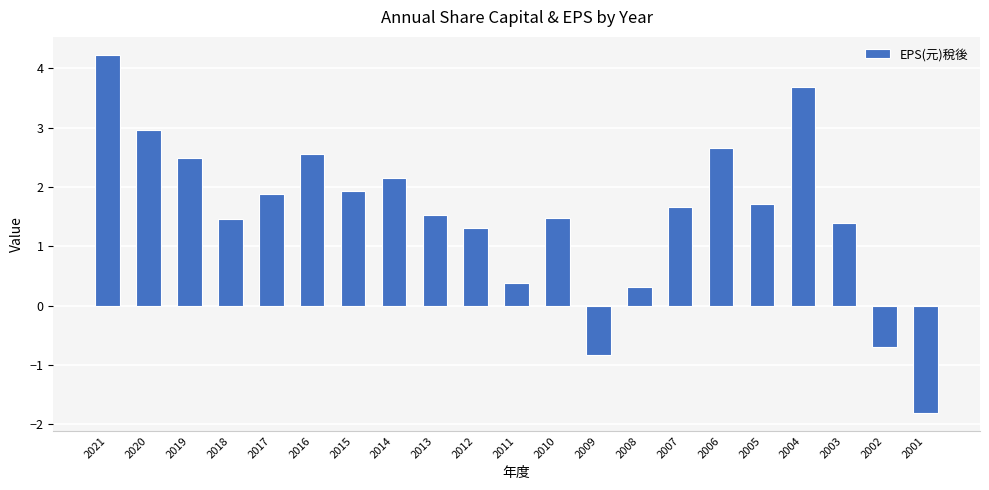

Count the number of data series in this chart.

1